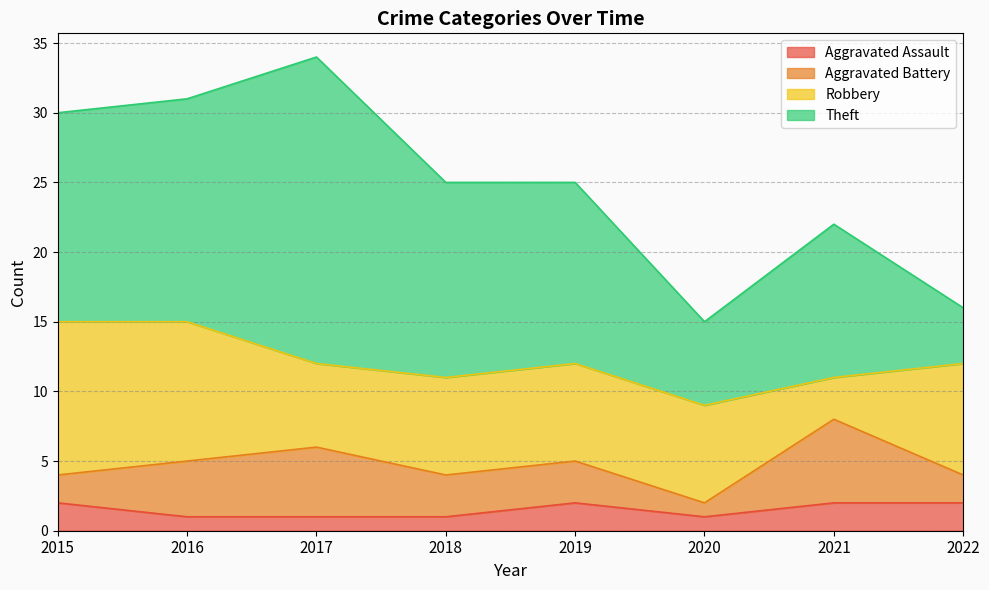

What are all the series names shown in the legend?

Aggravated Assault, Aggravated Battery, Robbery, Theft